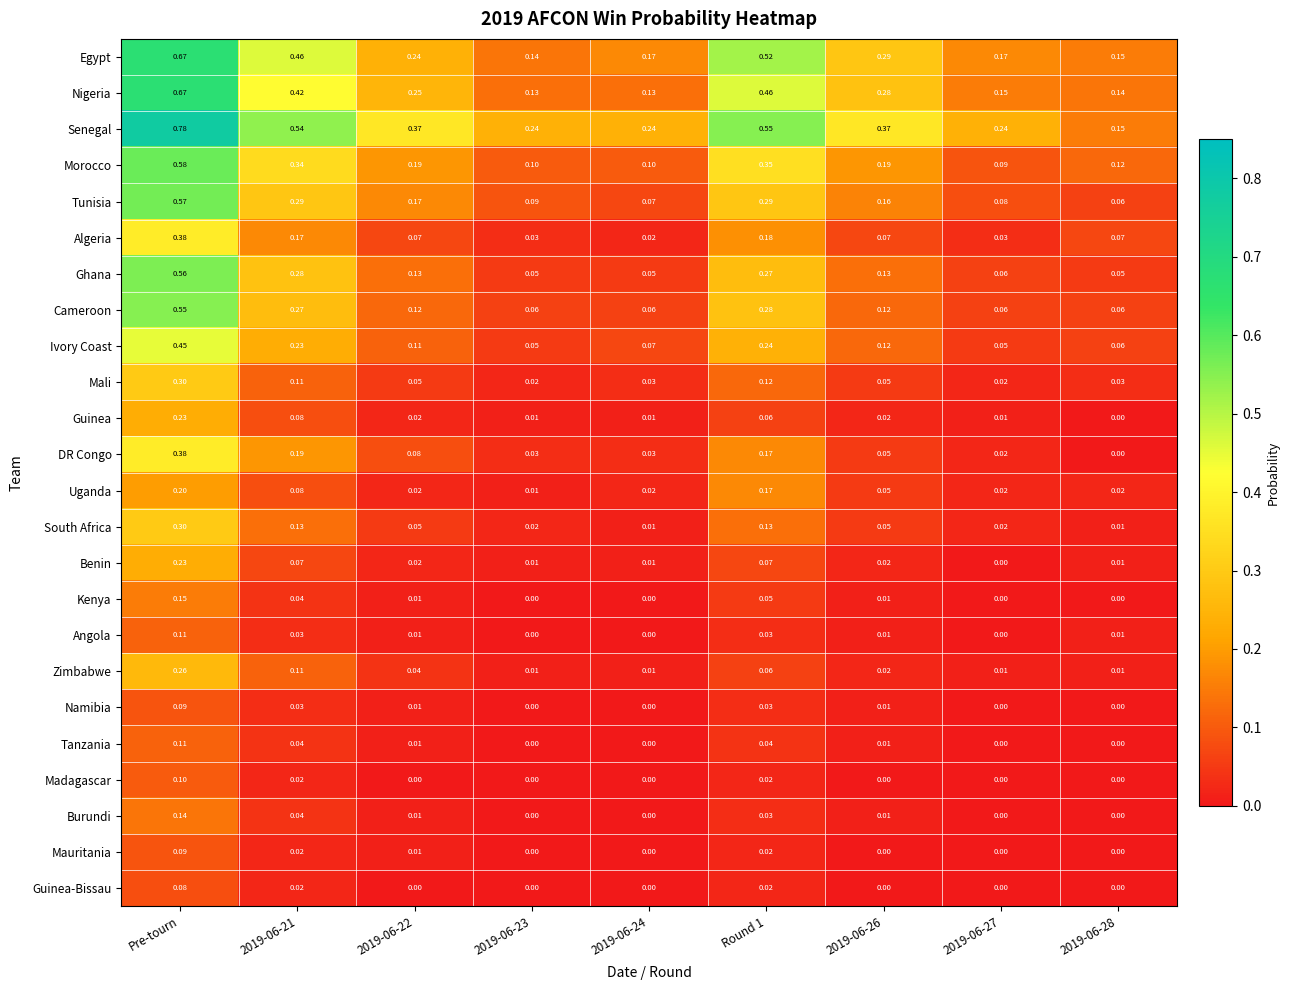

At which category does the chart reach its peak across all series?

Pre-tourn